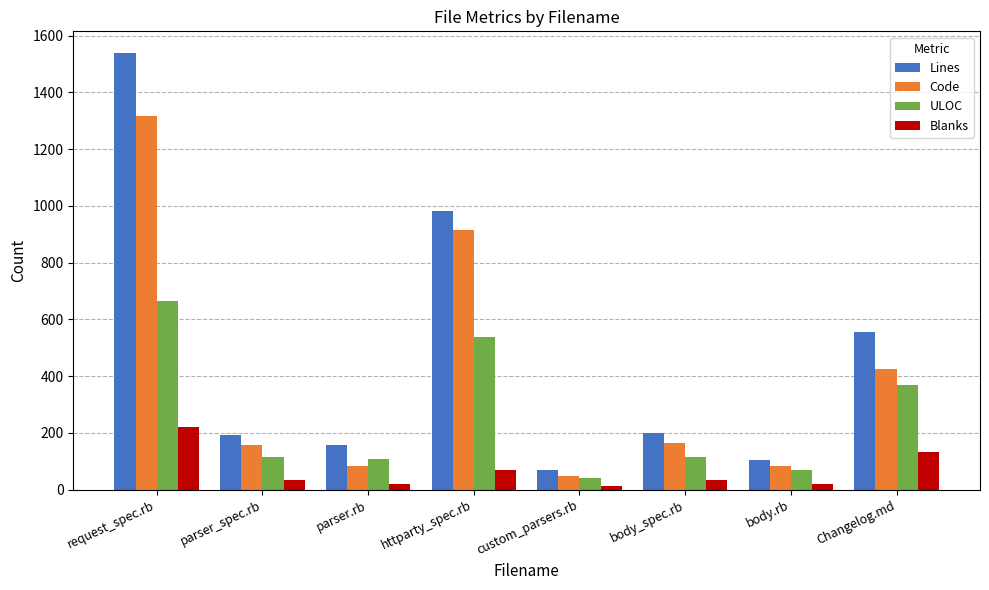

The value of Lines at custom_parsers.rb is 68. True or false?

True